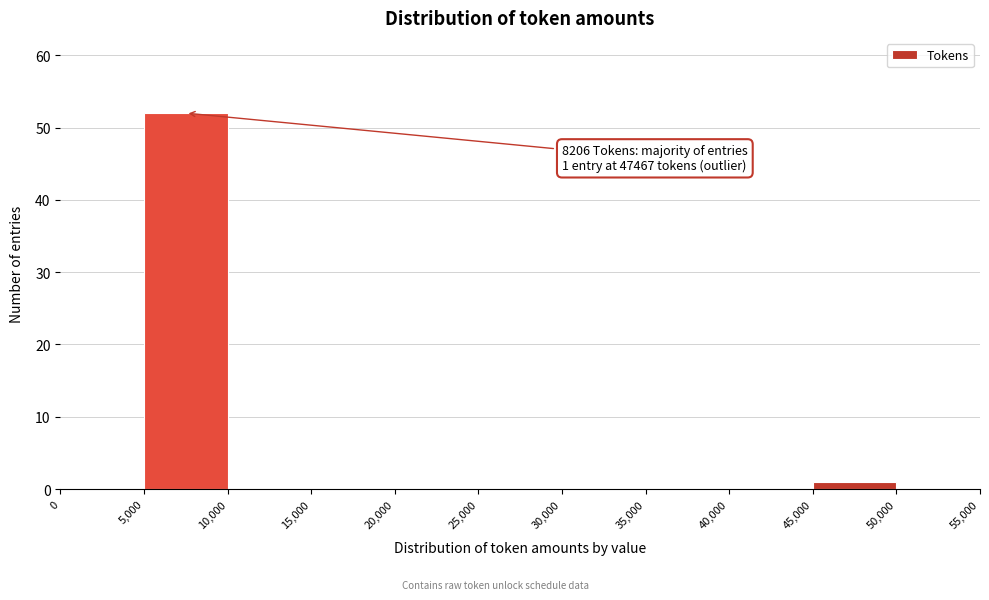

Over which range of the x-axis is the bar tallest?

5,000 to 10,000